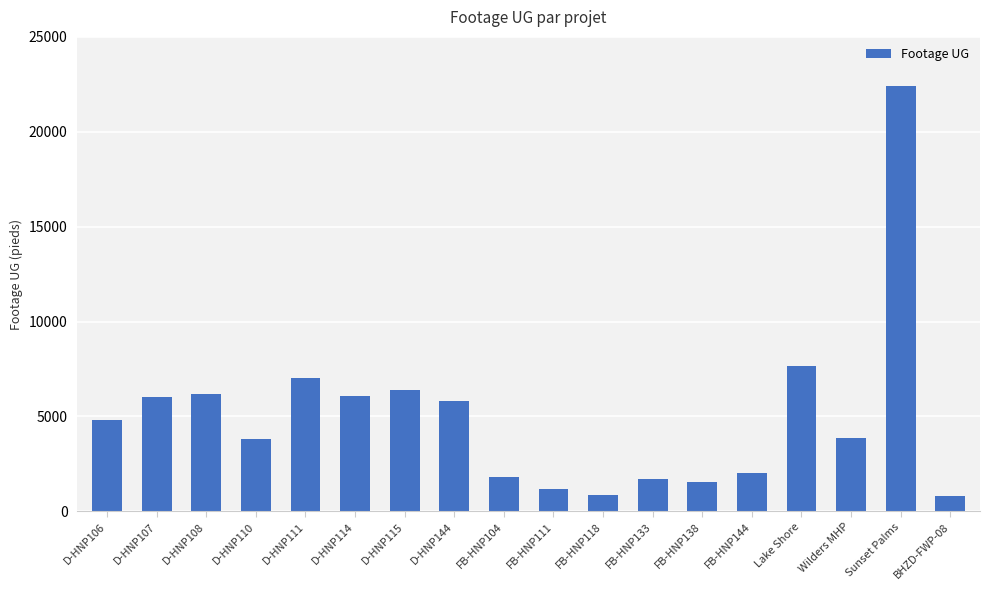

What is the label of the 13th bar from the right?

D-HNP114